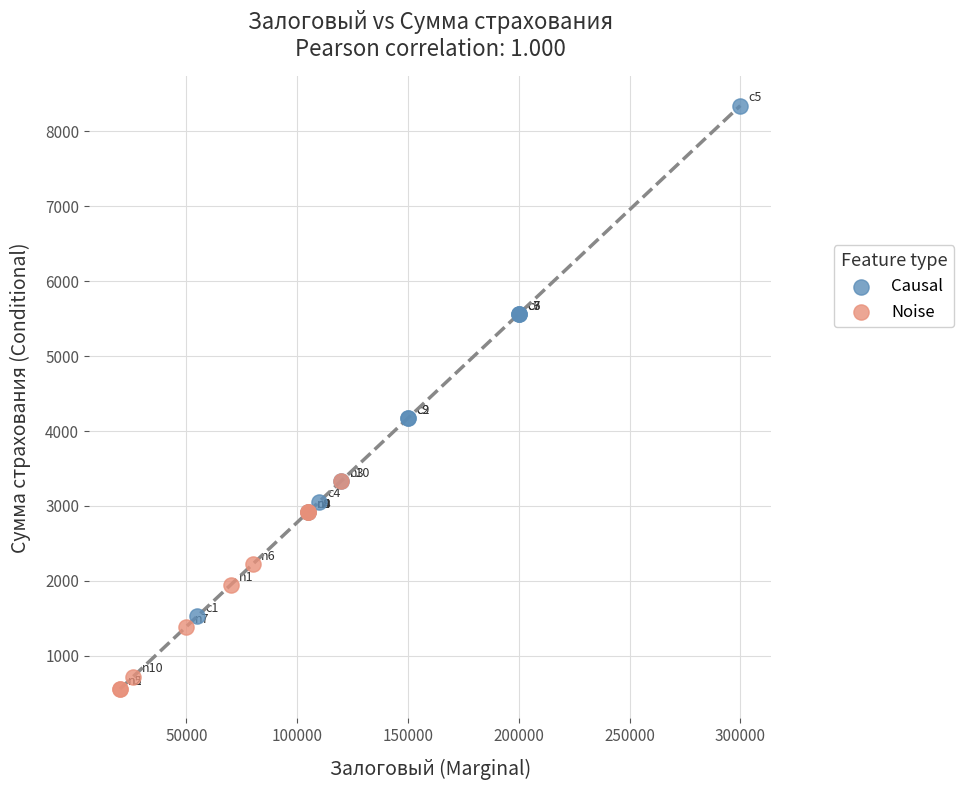

Which series contains the highest Y value?

Causal